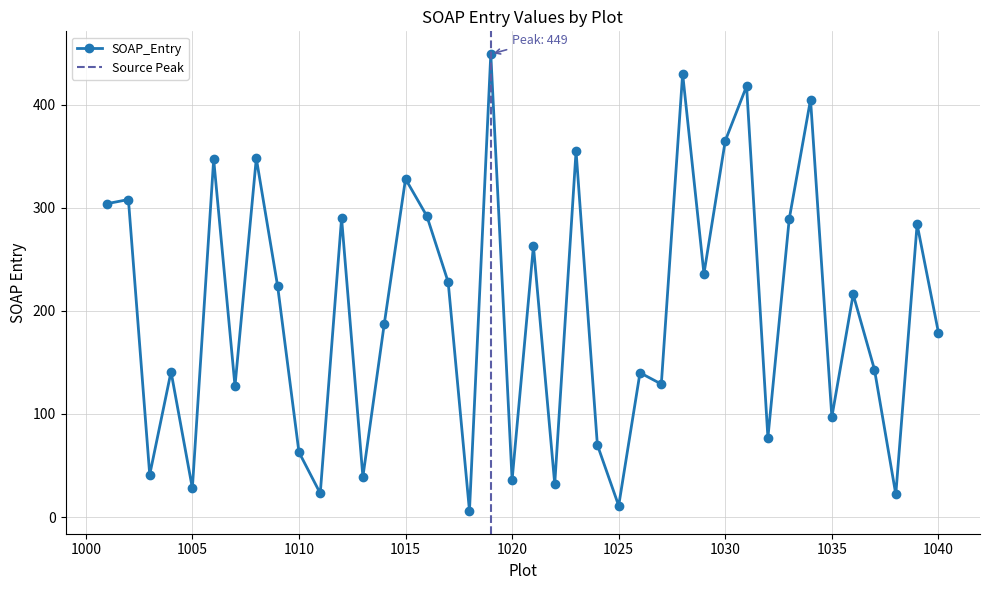

How many data points are less than 216?

20